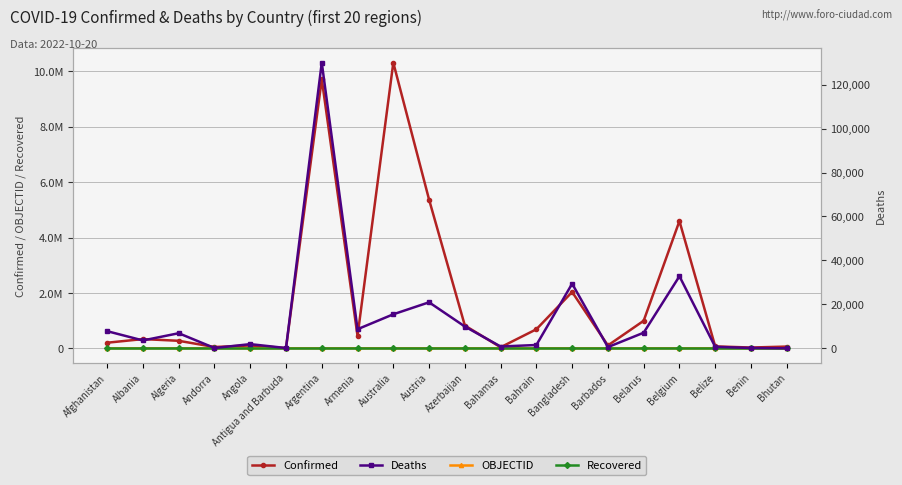

True or false: Confirmed and Deaths intersect in this chart.

False